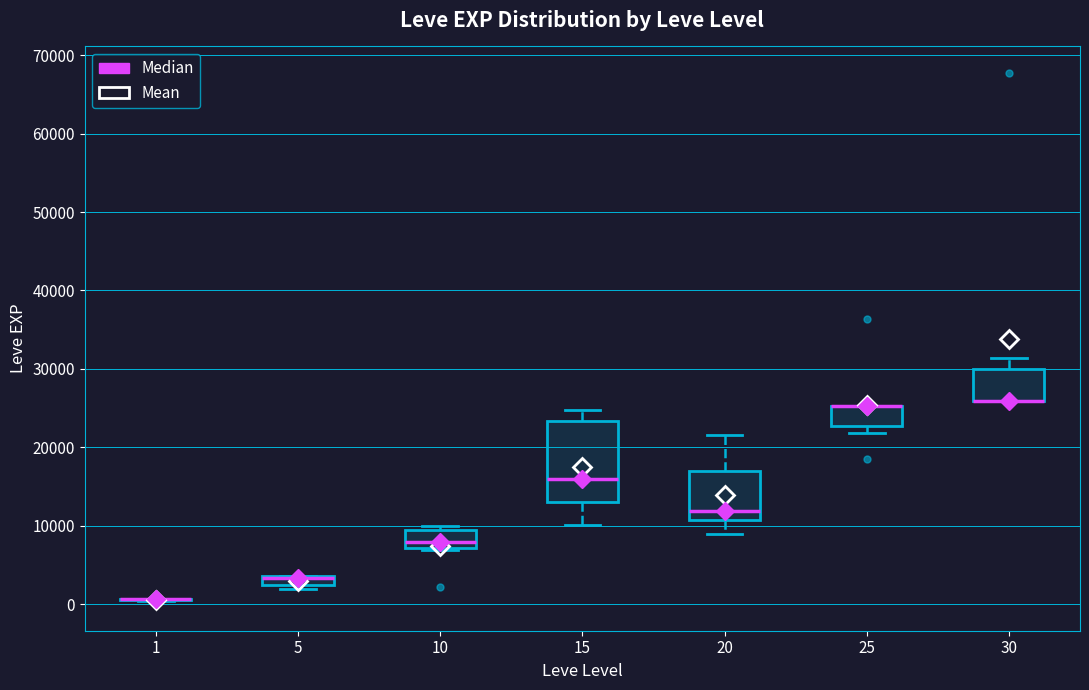

Which box is the tallest, from its lower edge to its upper edge?

15